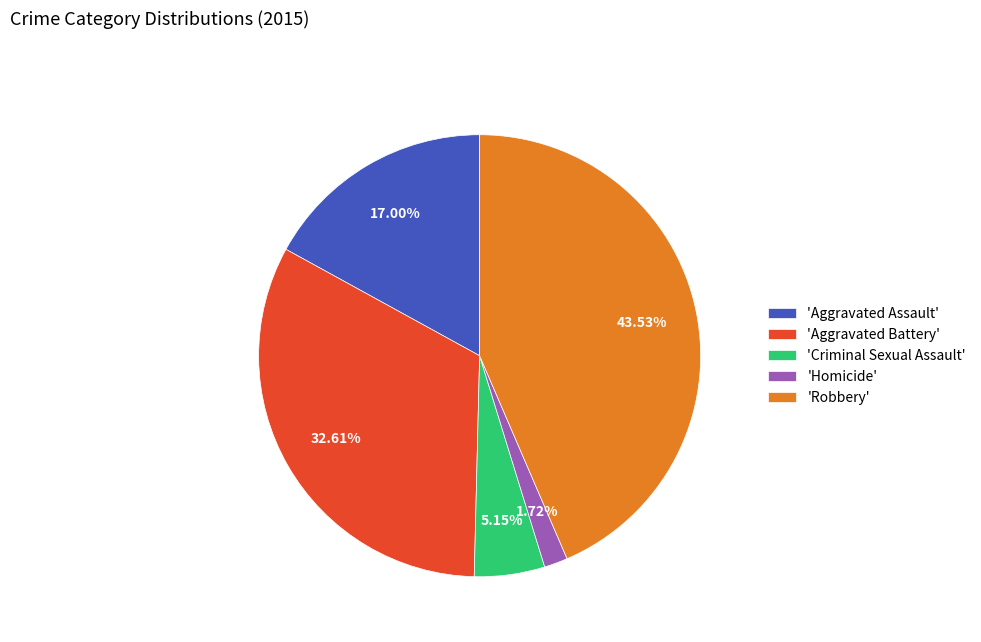

Is there any slice that represents more than half of the pie?

No